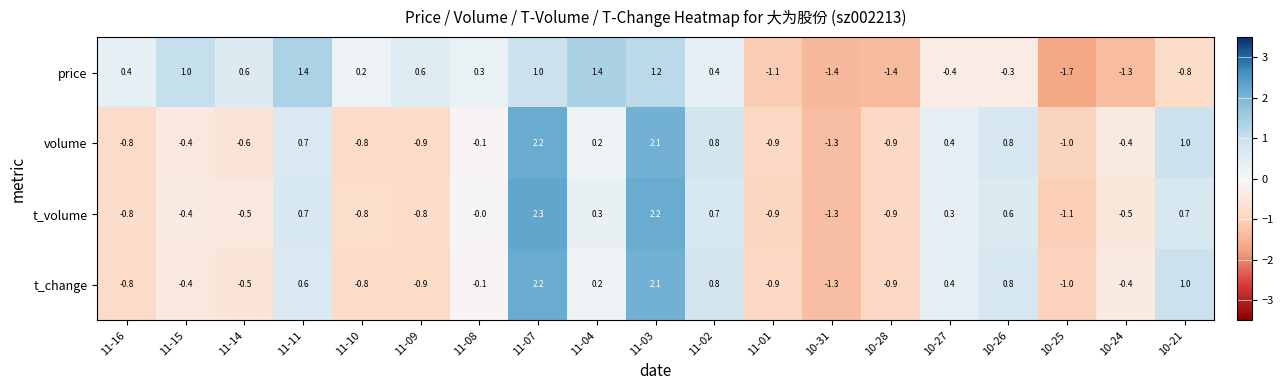

Which series has the widest spread of values?

t_volume